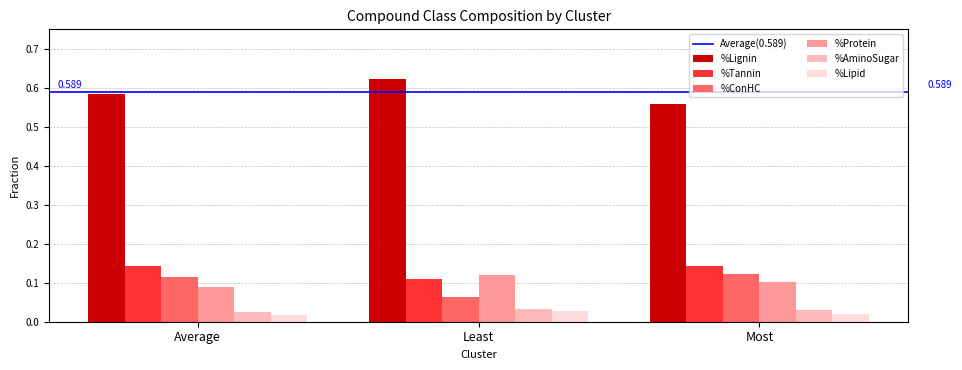

The value of %ConHC at Most is 0.1. True or false?

True